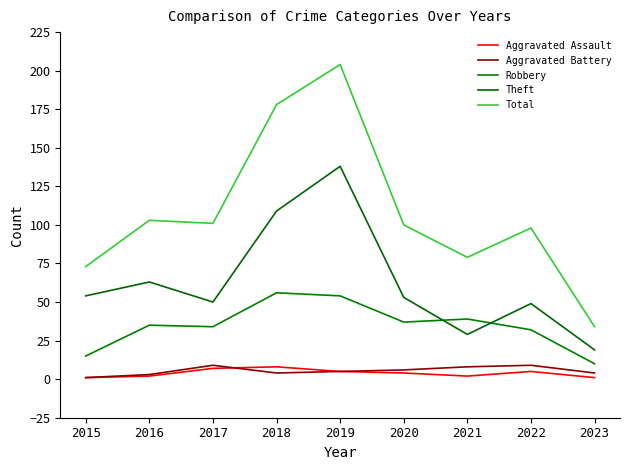

Which series changed the most between 2018 and 2022?

Total